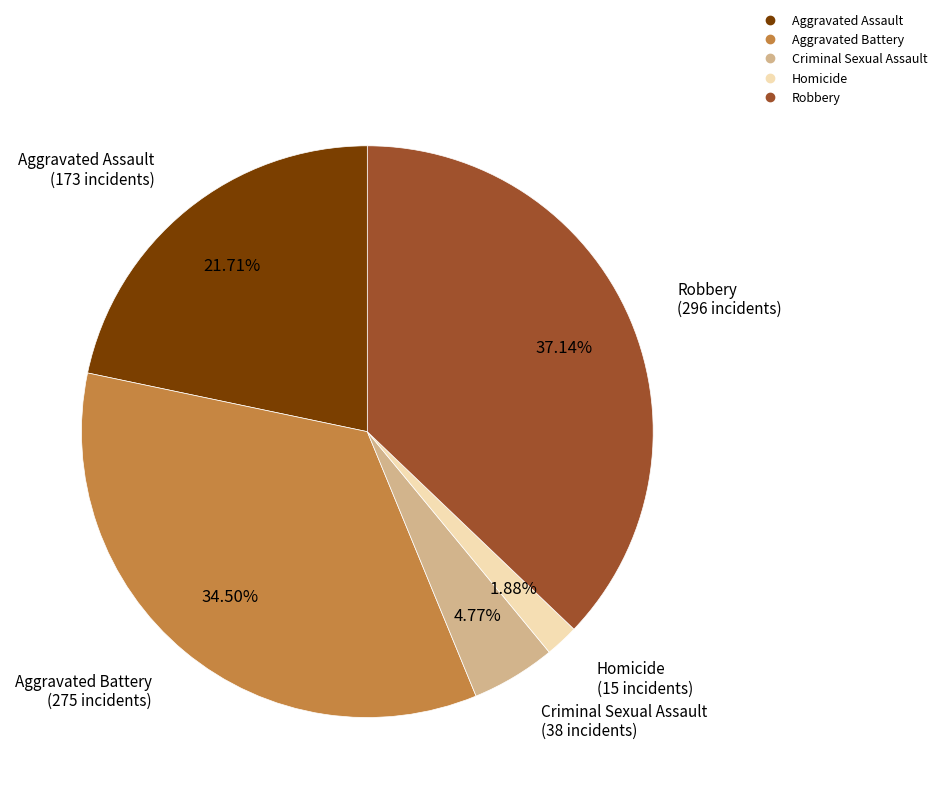

To the nearest percent, what is the average slice percentage?

20%